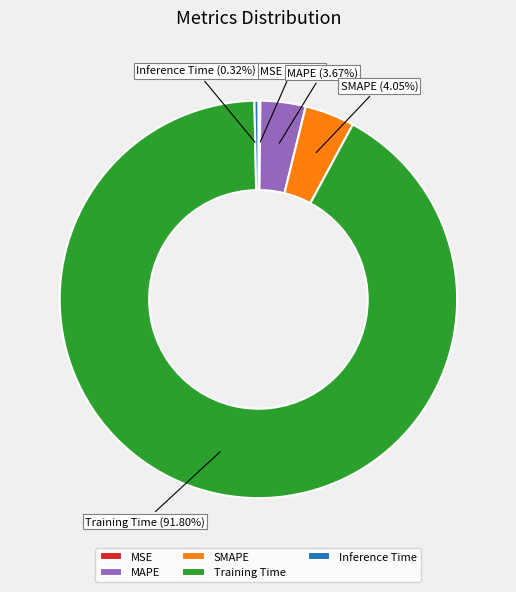

Which has a higher value, MAPE or Inference Time?

MAPE